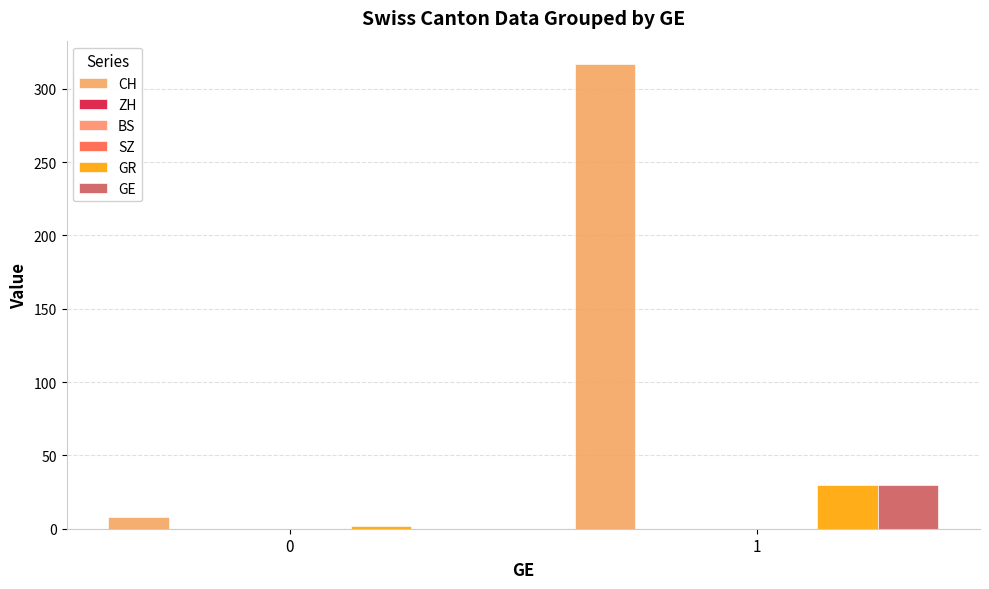

The value of ZH at 0 is 0. True or false?

True